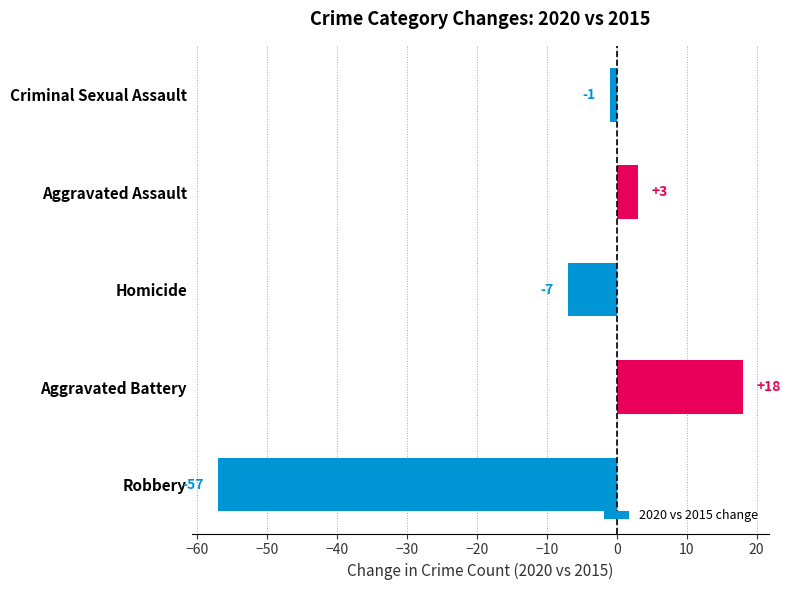

What is the sum of all values?

-44